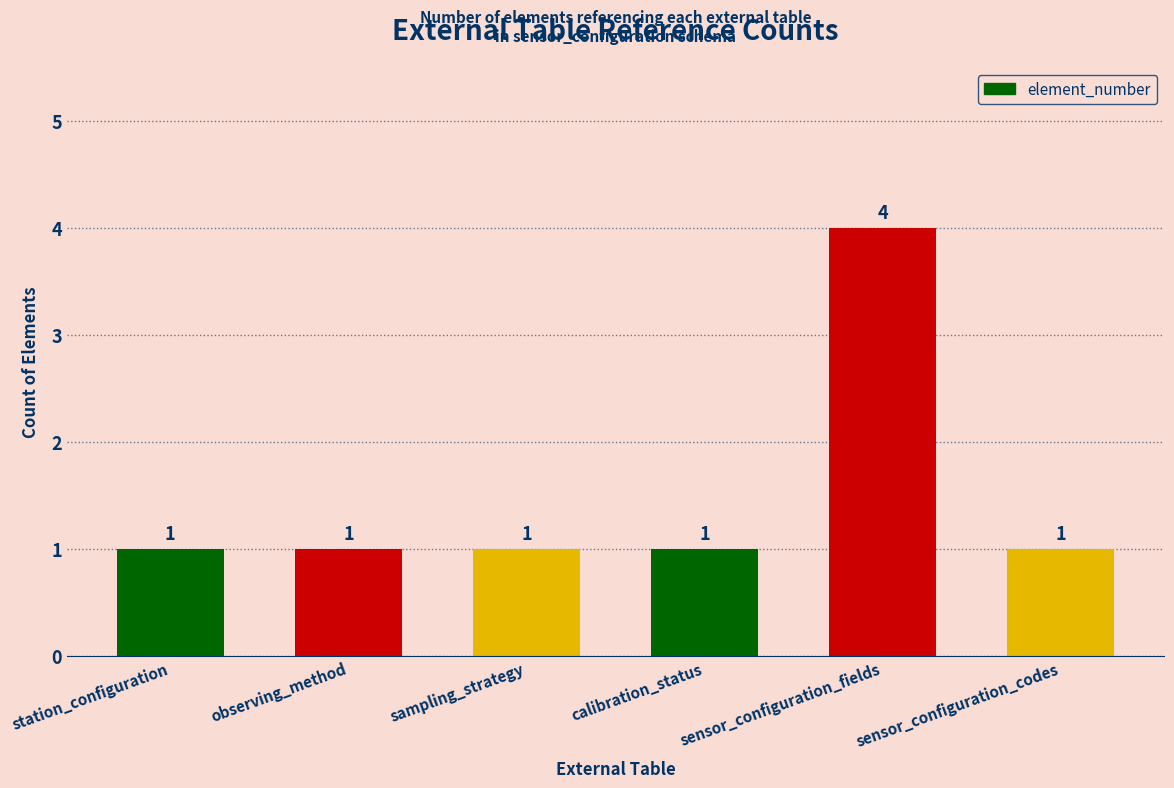

What is the change in value from sensor_configuration_fields to sensor_configuration_codes?

-3